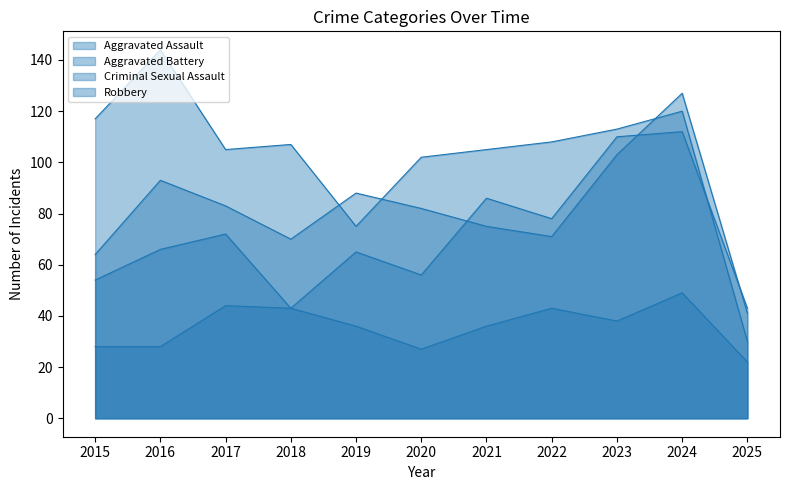

List the series in order of their overall mean, highest first.

Robbery, Aggravated Battery, Aggravated Assault, Criminal Sexual Assault